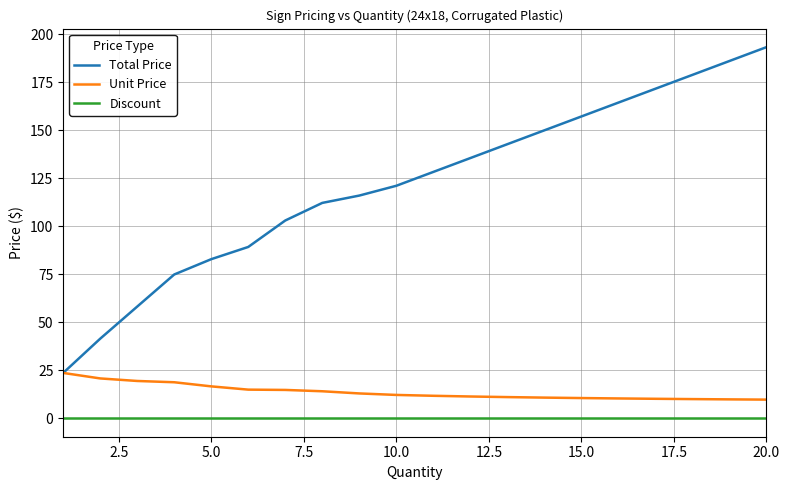

Rank the series by their maximum value, from lowest to highest.

Discount, Unit Price, Total Price